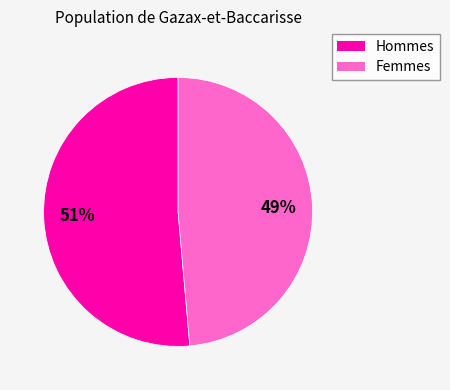

Is there a majority slice in this chart?

Yes